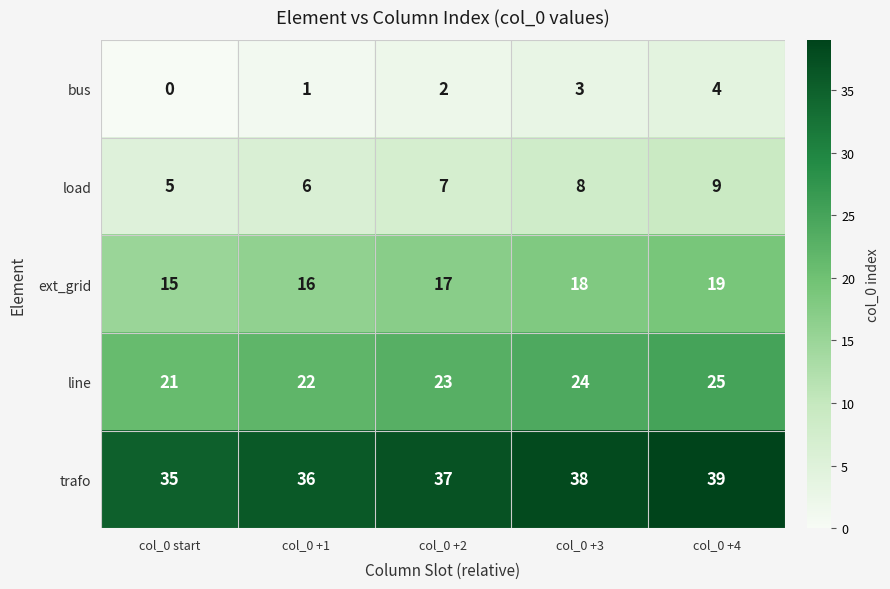

Rank the series by their maximum value, from highest to lowest.

trafo, line, ext_grid, load, bus